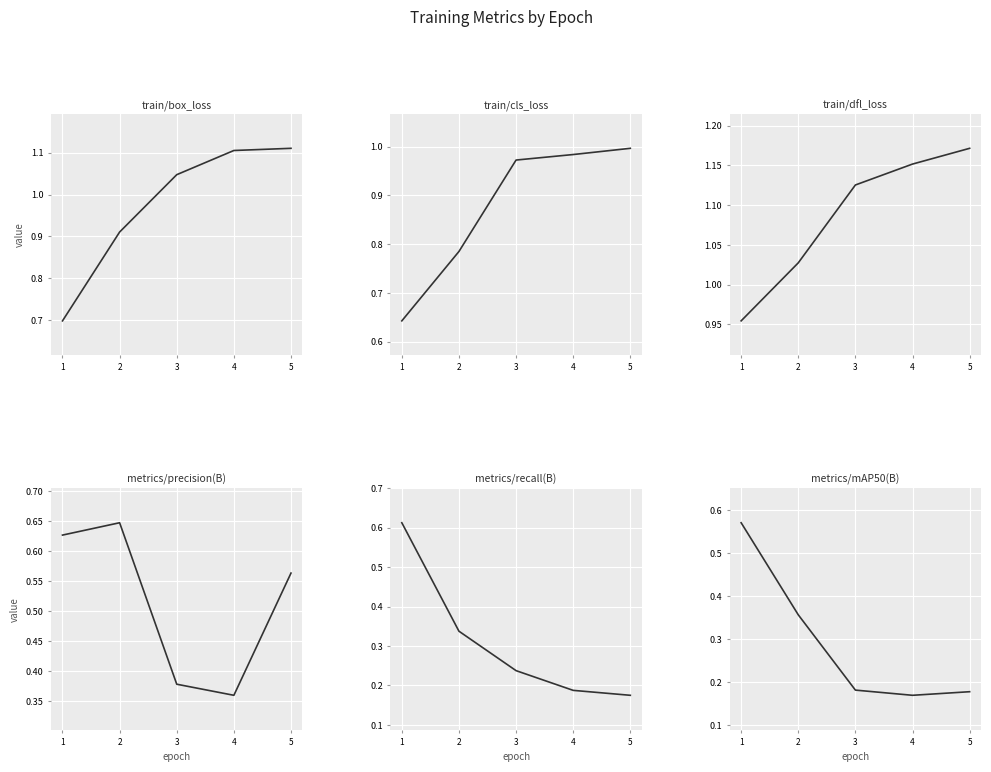

How many lines are shown in the chart?

6